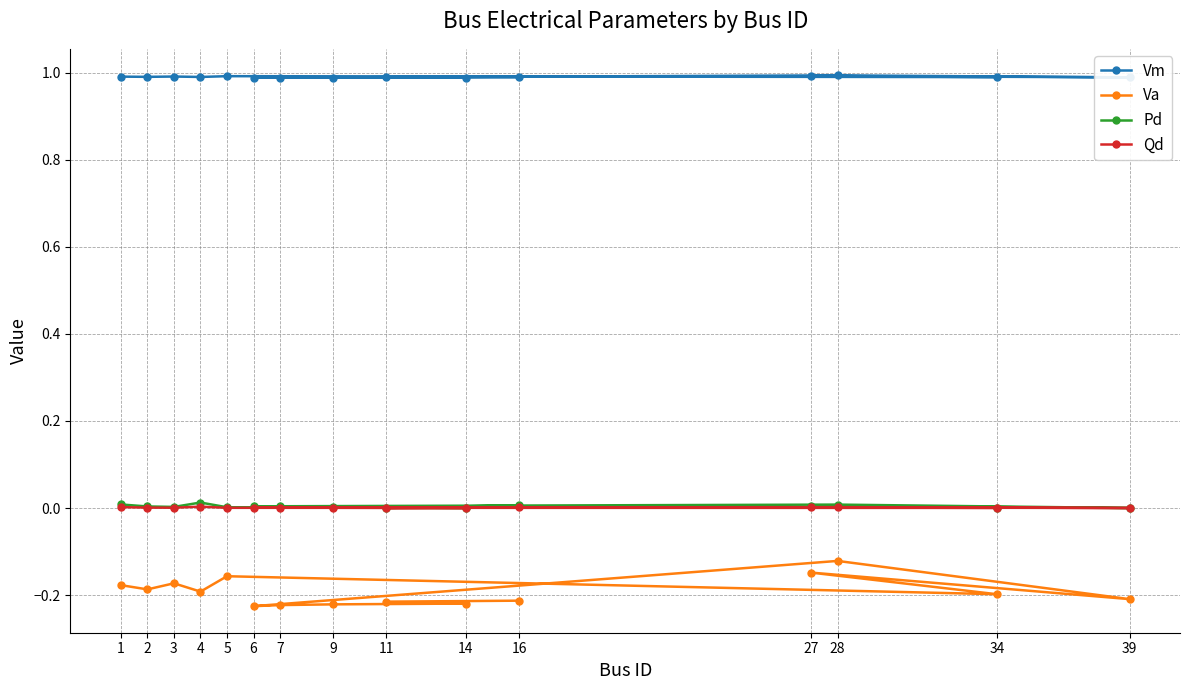

What is the value of the Vm point at the 1st from the left?

1.0